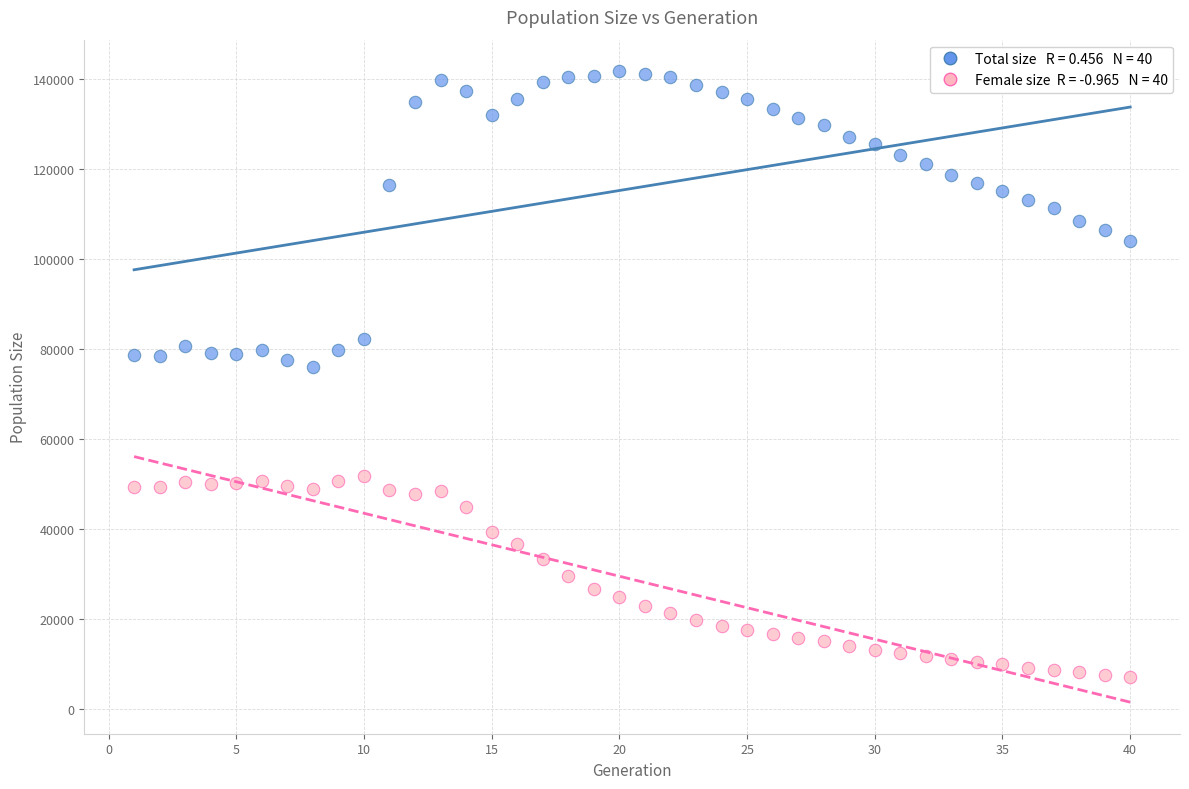

Across all data points, what is the range of X values (max minus min)?

39